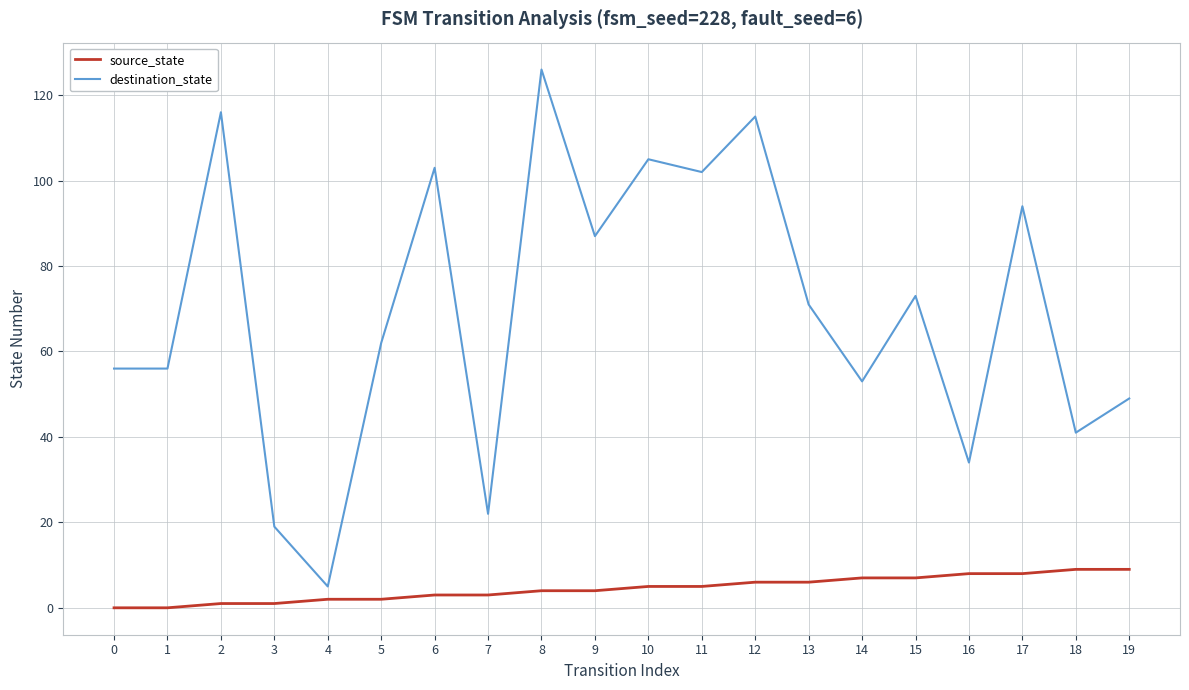

How many lines are shown in the chart?

2